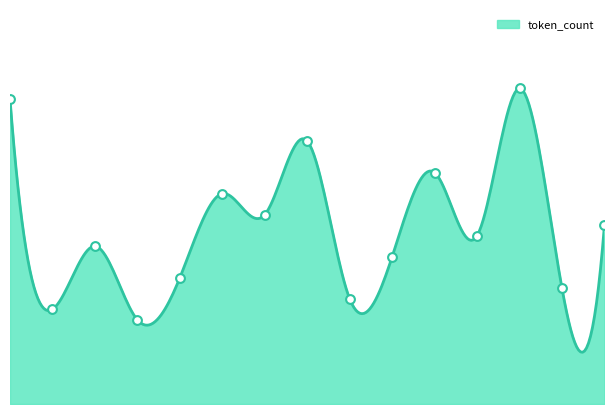

What is the change in value from 3 to 14?

+9